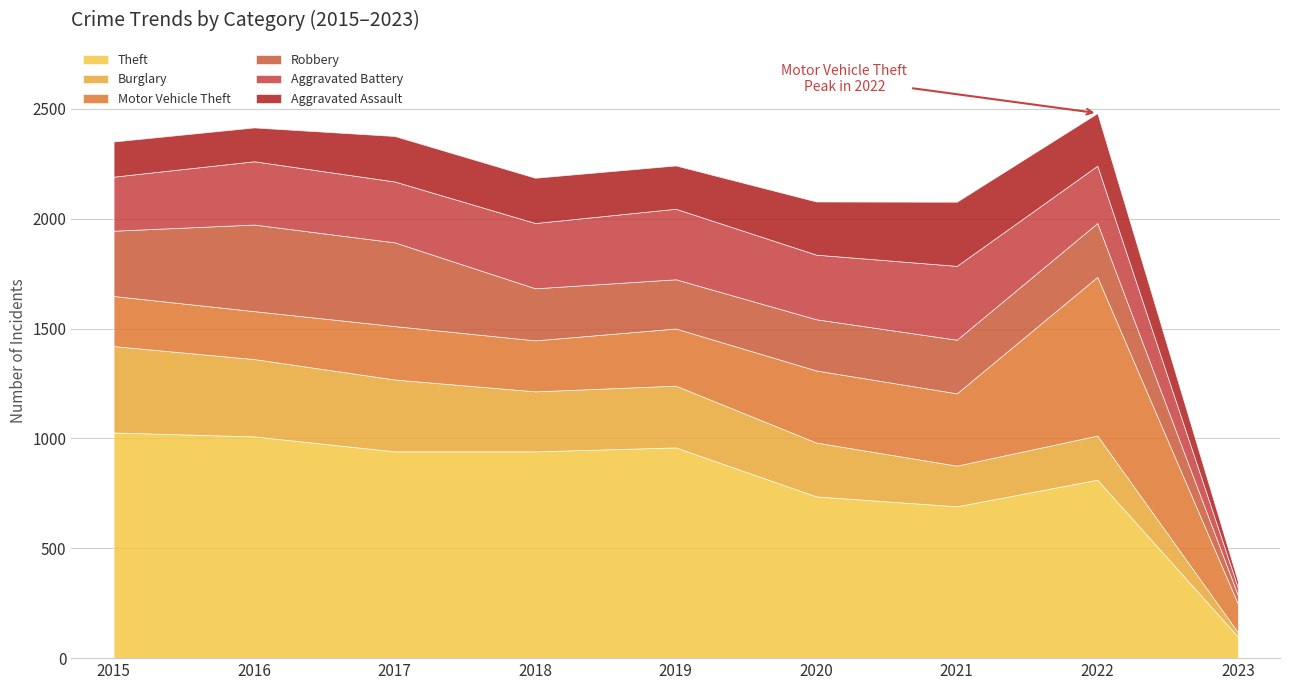

What value does the Aggravated Assault series have at 2018, to the nearest 5?

205